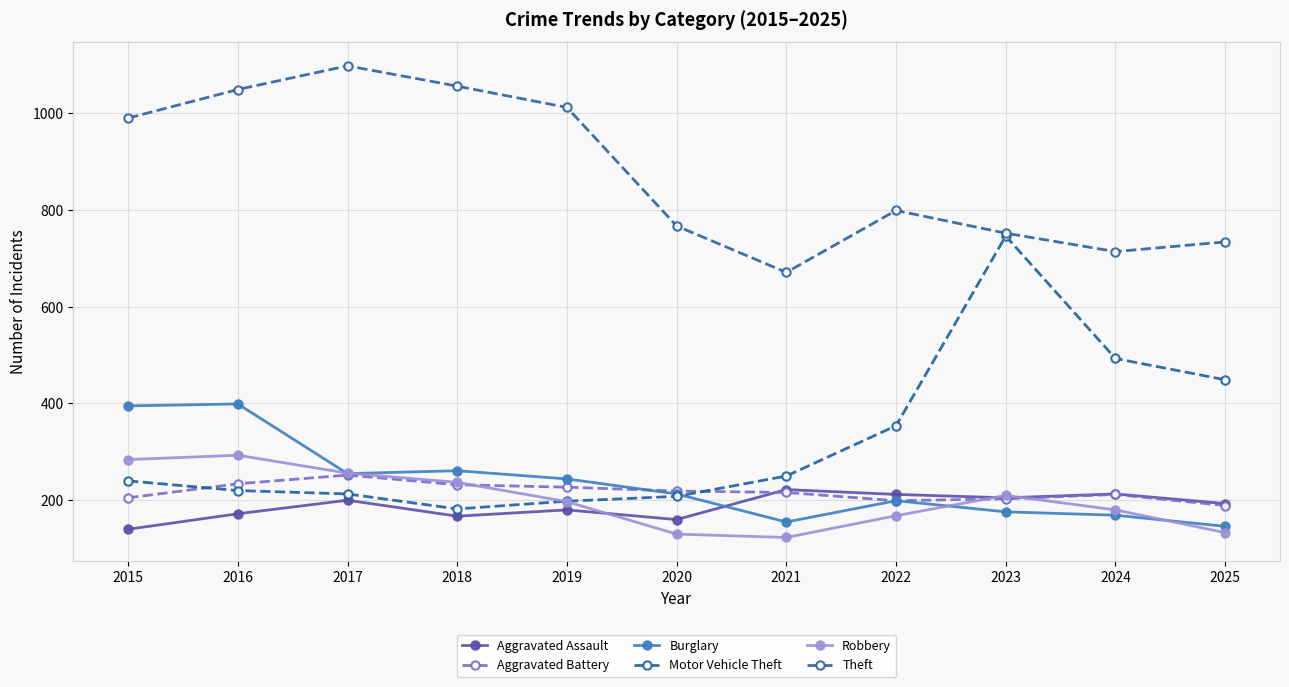

How many data points in Robbery are less than 197?

5